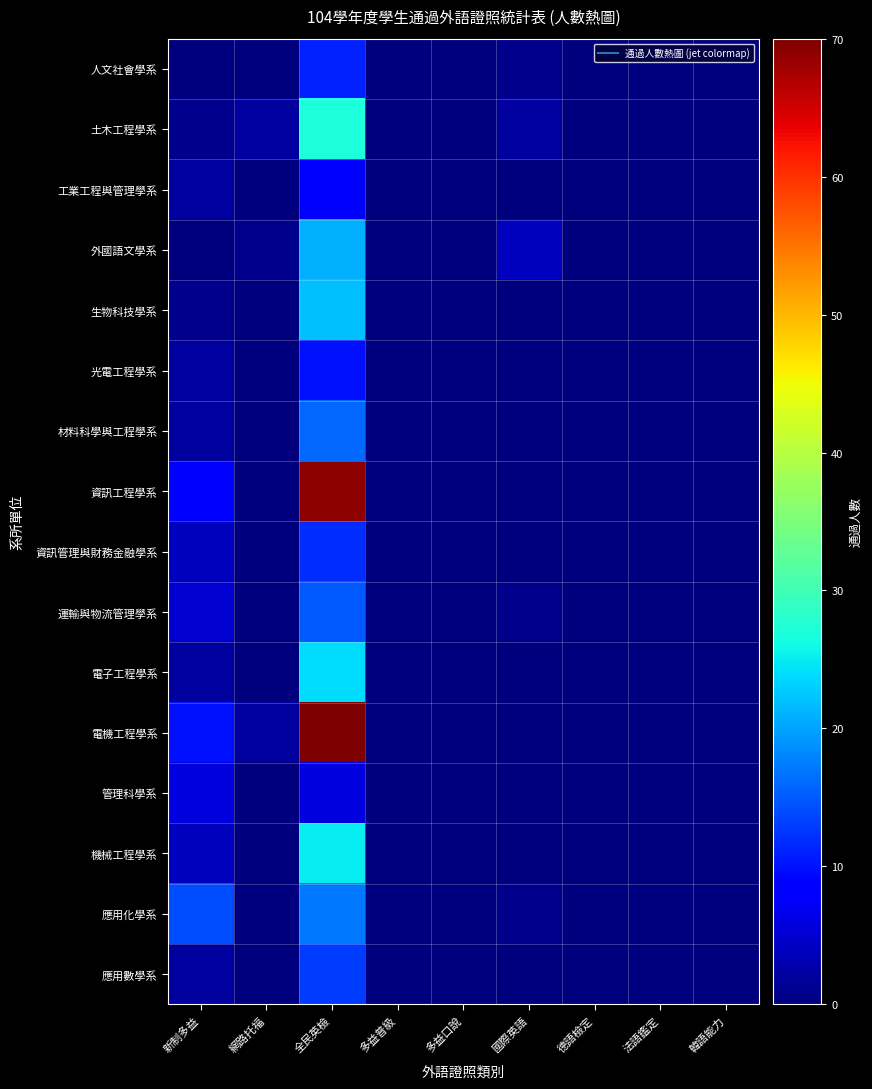

Between 全民英檢 and 德語檢定, which is larger?

全民英檢